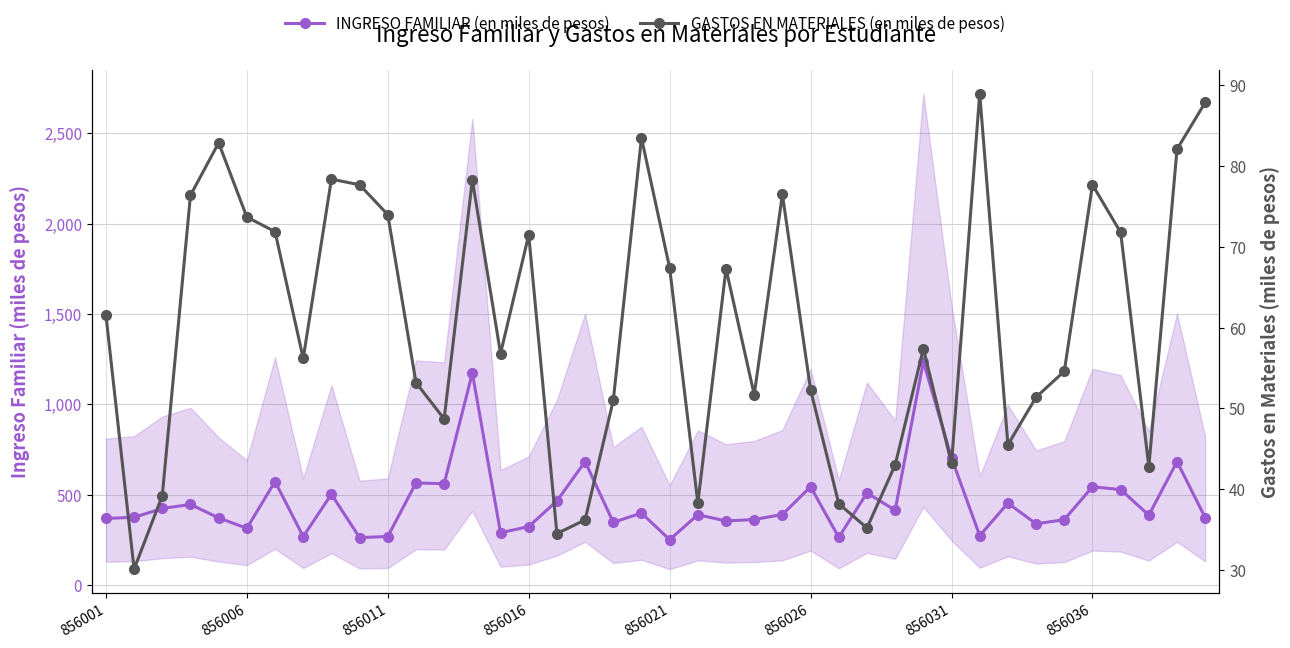

Which series has the largest total across all categories?

INGRESO FAMILIAR (en miles de pesos)